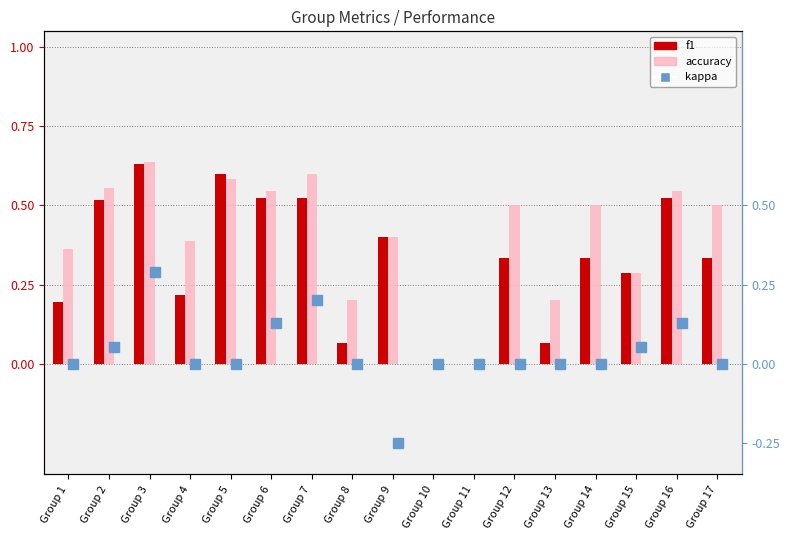

Which series has the largest total across all categories?

accuracy